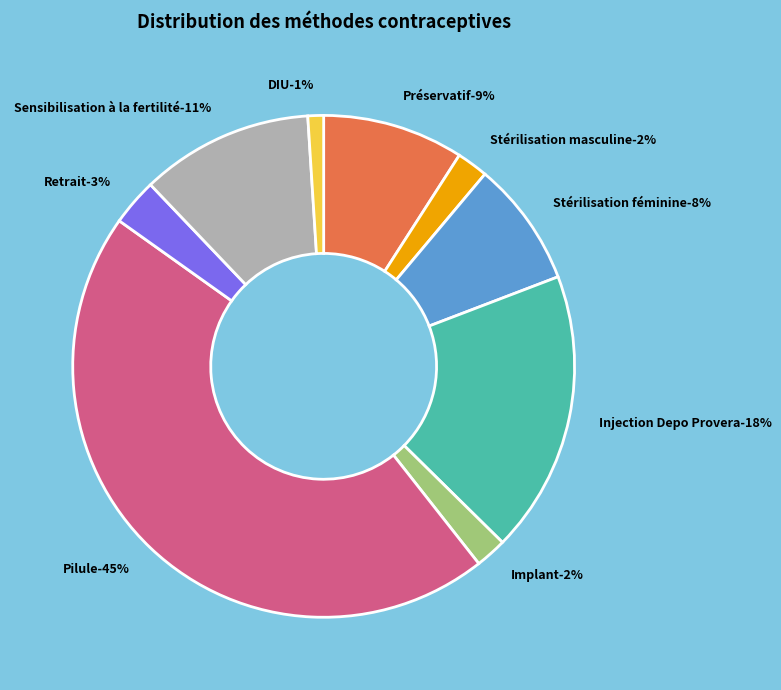

To the nearest percent, what percentage of the pie is Stérilisation masculine?

2%